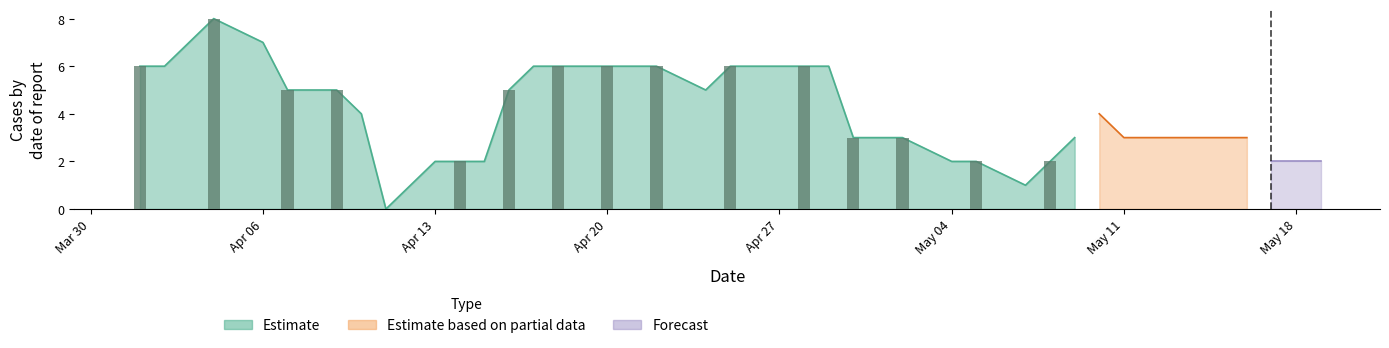

How many data points are less than 4?

19